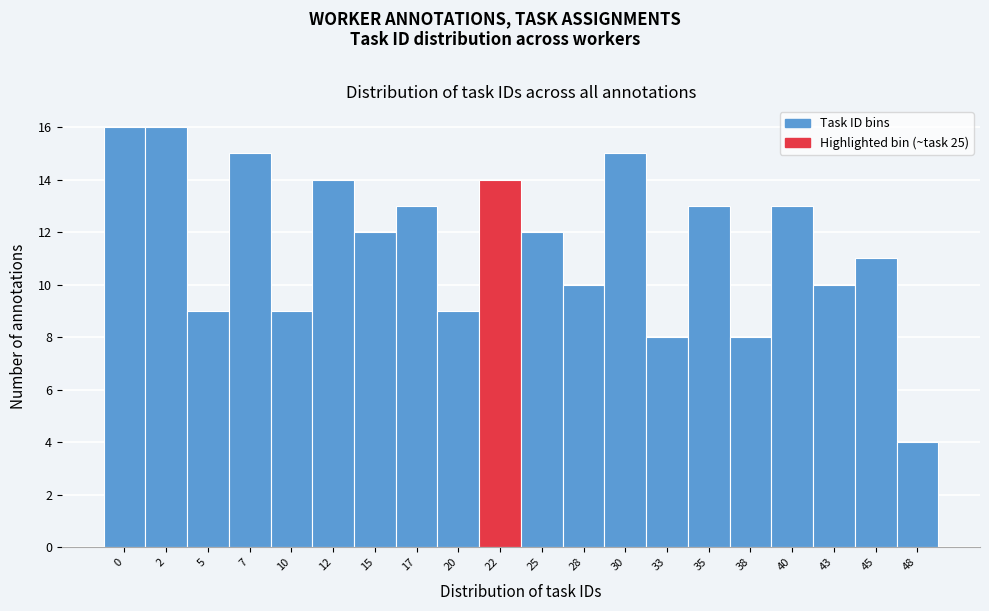

Reading left to right, transcribe all the data shown in this chart.

0=16	2=16	5=9	7=15	10=9	12=14	15=12	17=13	20=9	22=14	25=12	28=10	30=15	33=8	35=13	38=8	40=13	43=10	45=11	48=4